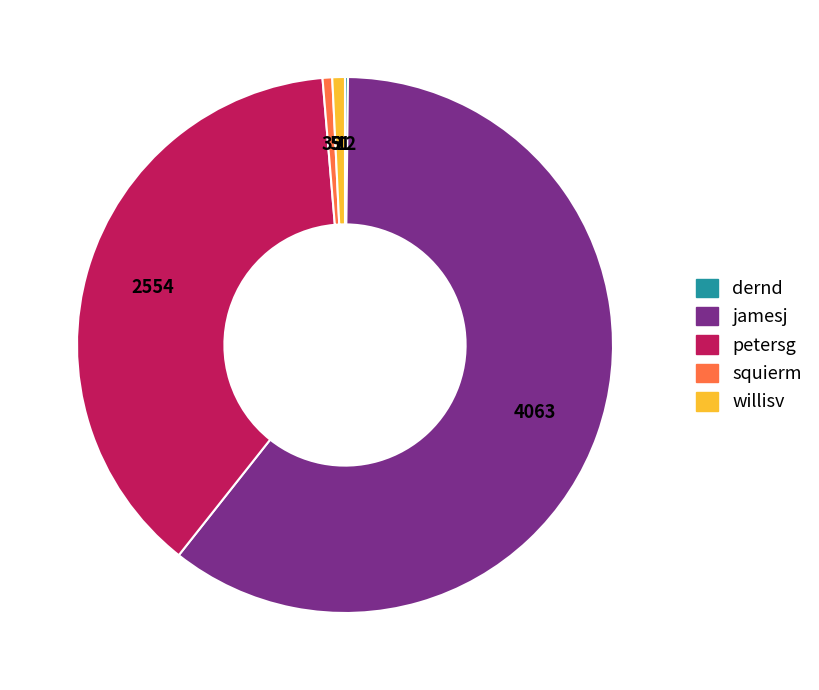

Which category has the biggest portion of the pie?

jamesj